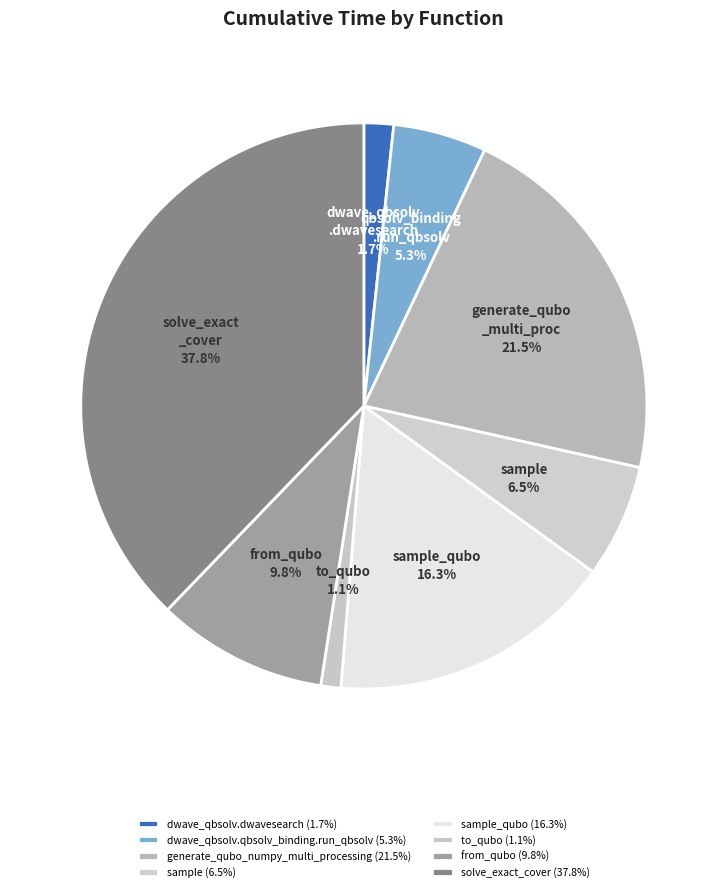

How many slices are in this pie chart?

8